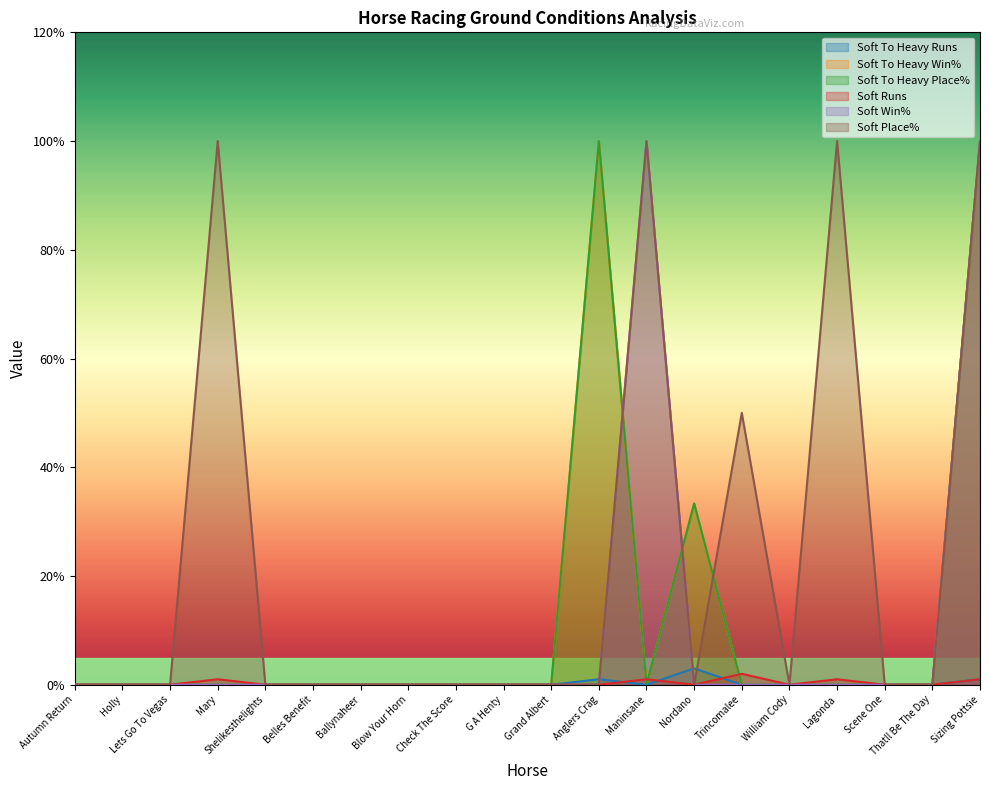

The Soft Runs series shows 0.6 at Mary. True or false?

False